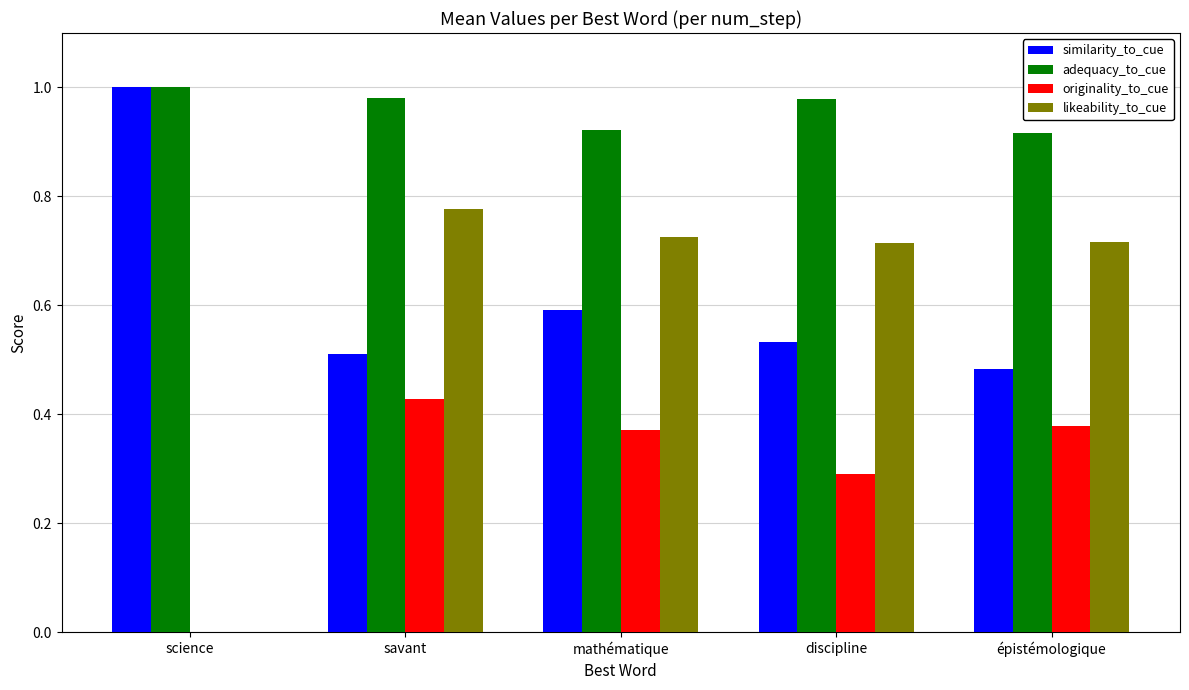

Between science and mathématique, which series saw the biggest shift?

likeability_to_cue